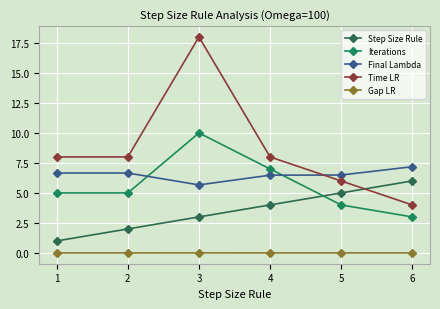

Rank the series at 3 from highest to lowest value.

Time LR, Iterations, Final Lambda, Step Size Rule, Gap LR